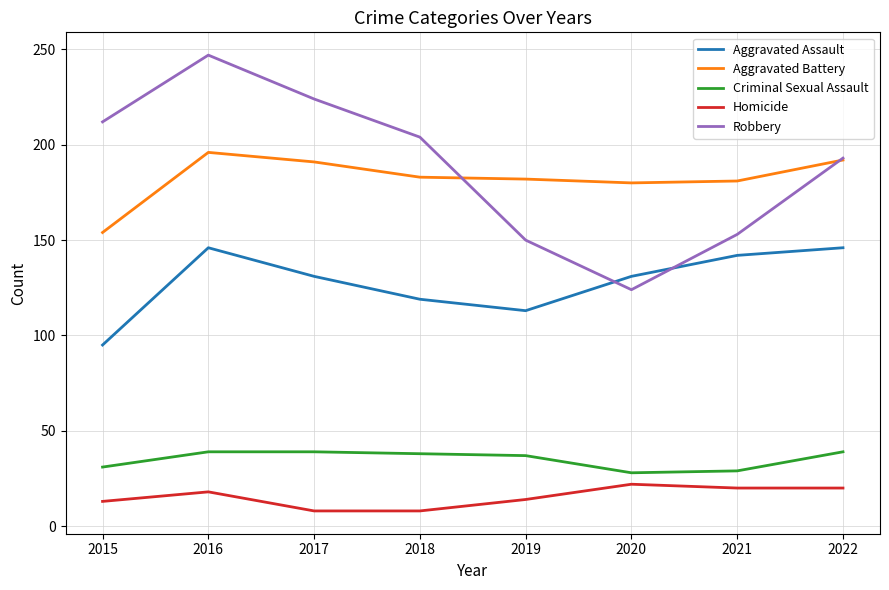

What is the average value of the Aggravated Battery series?

182